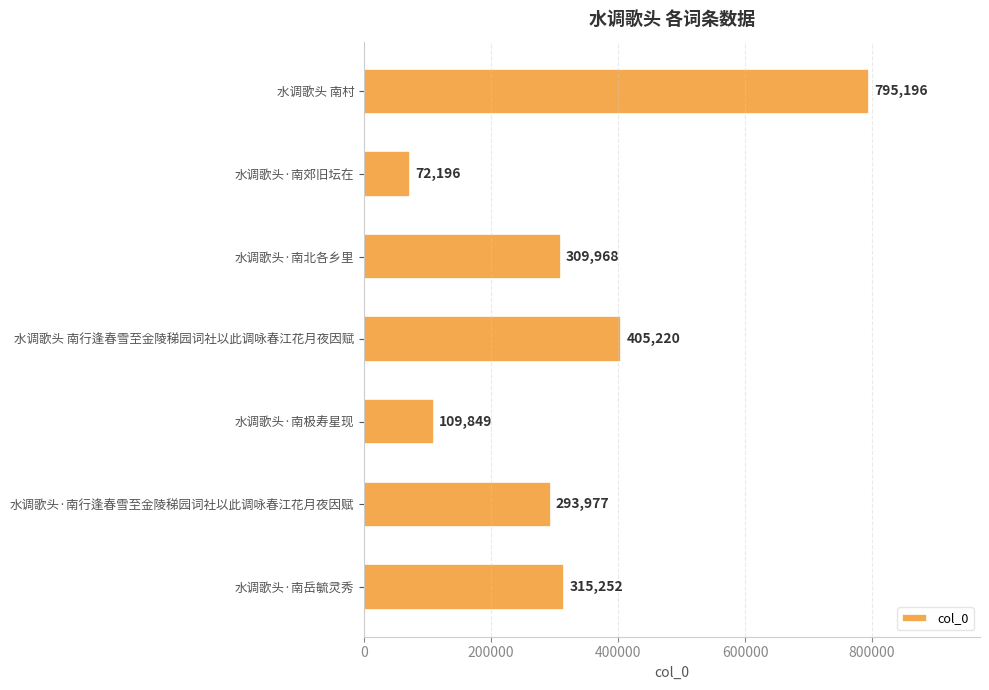

What is the difference between the maximum and minimum values?

723000